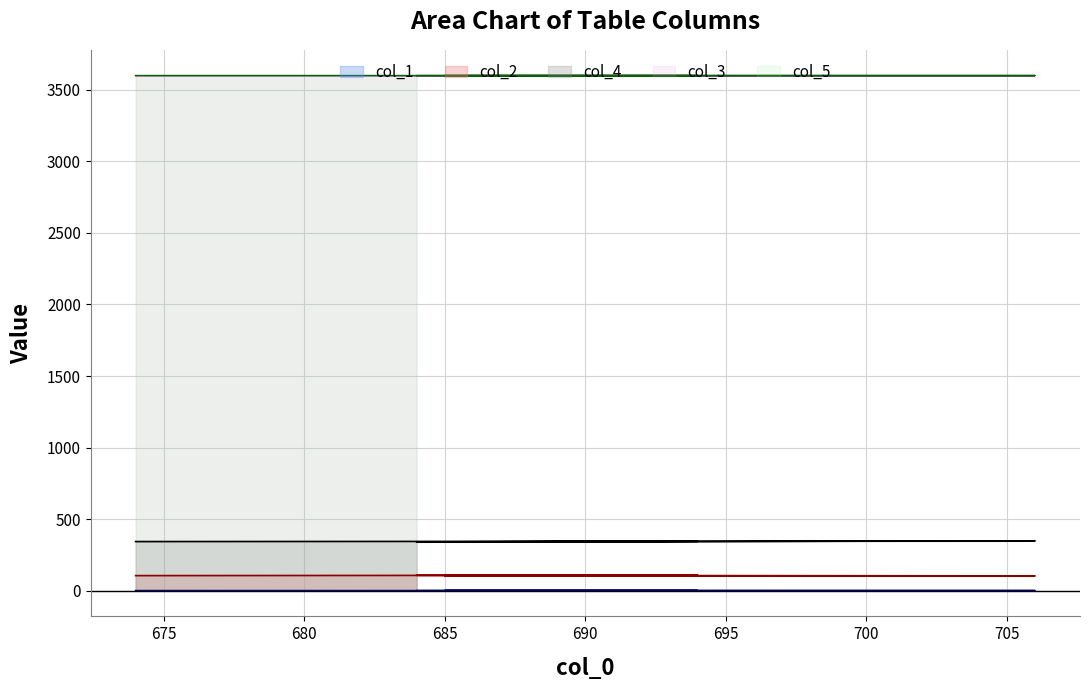

The col_5 series shows 6033.2 at 670. True or false?

False